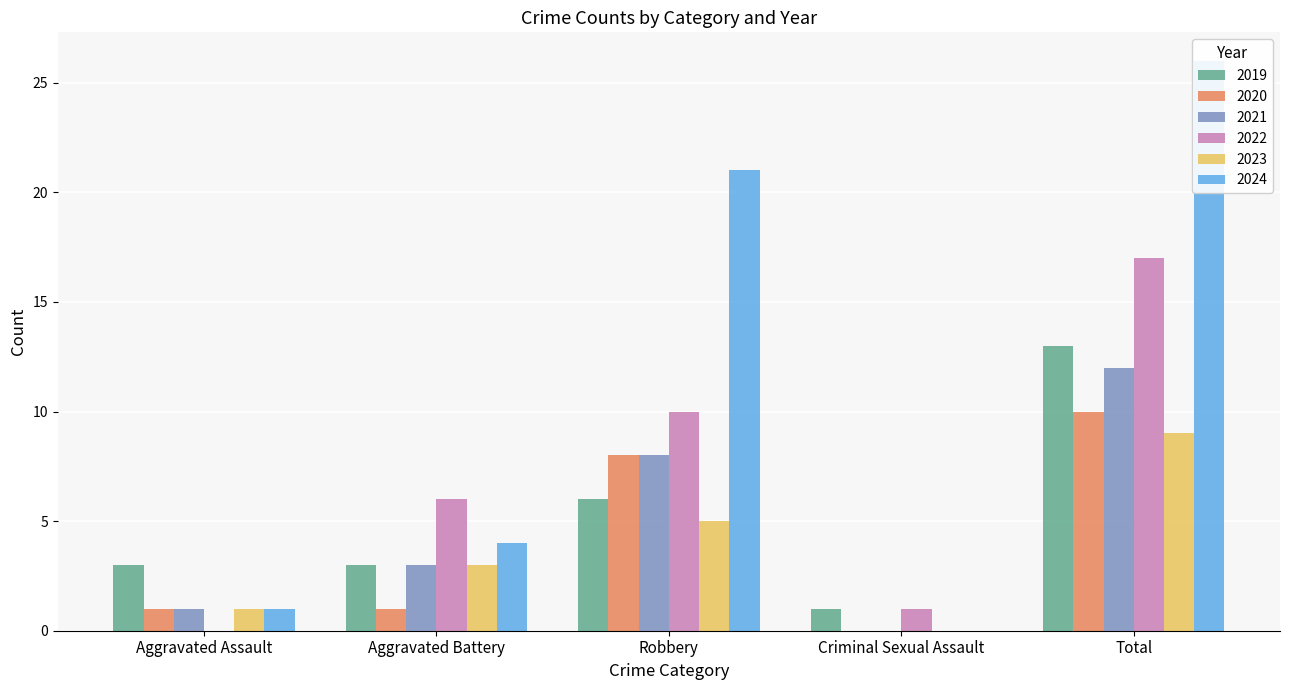

Count the number of data series in this chart.

6